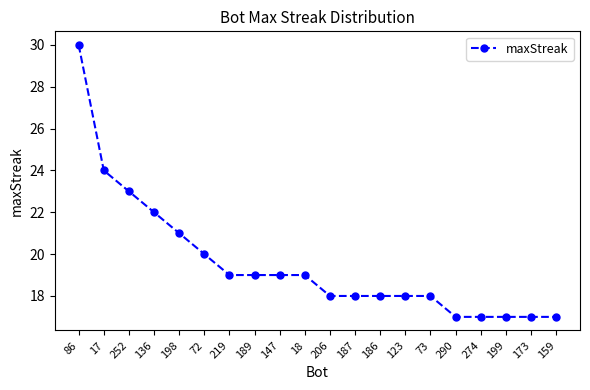

Reading right to left, list all the values displayed in this chart.

159=17	173=17	199=17	274=17	290=17	73=18	123=18	186=18	187=18	206=18	18=19	147=19	189=19	219=19	72=20	198=21	136=22	252=23	17=24	86=30